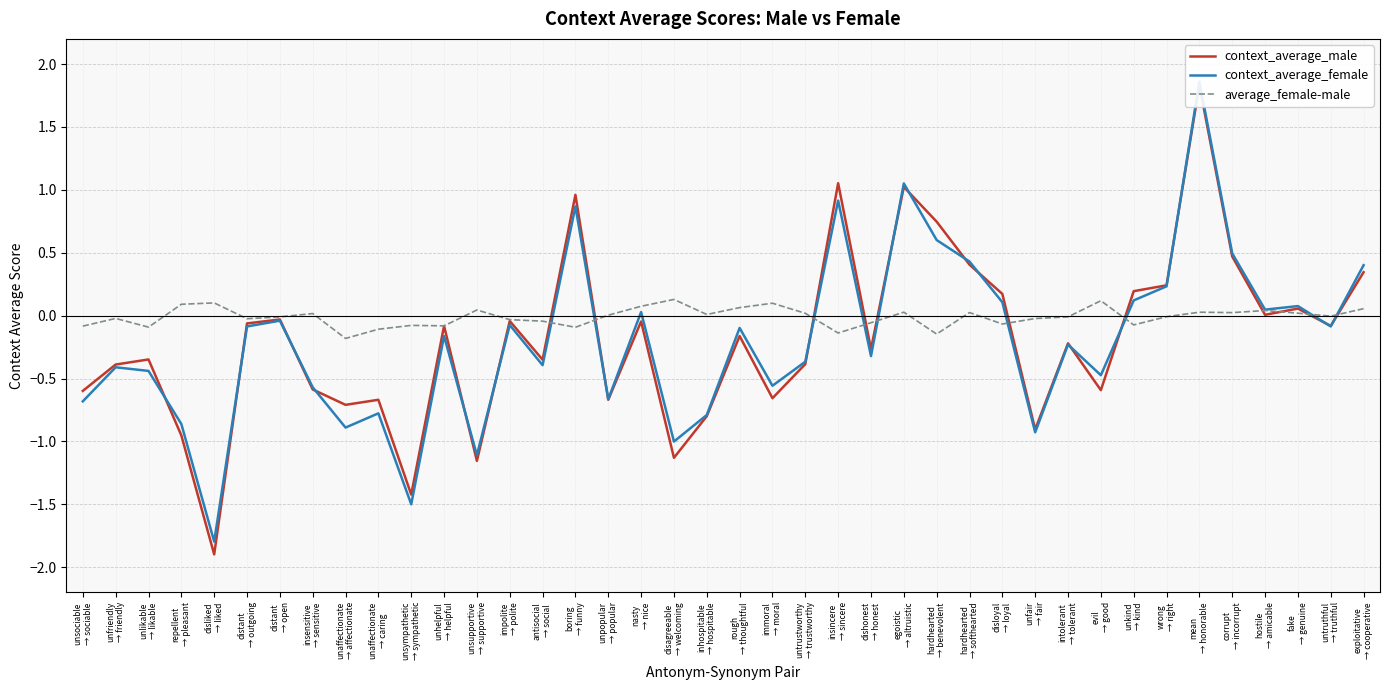

How many values in the average_female-male series exceed 0?

19